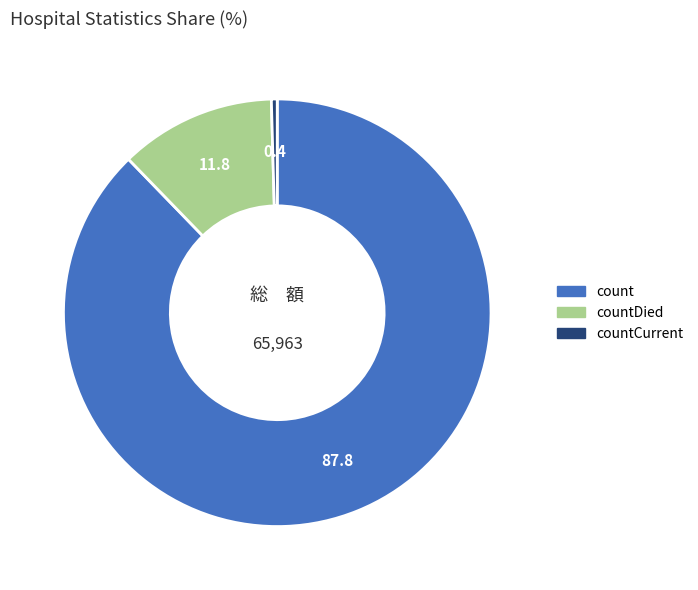

Is the sum of count and countDied greater than half?

Yes